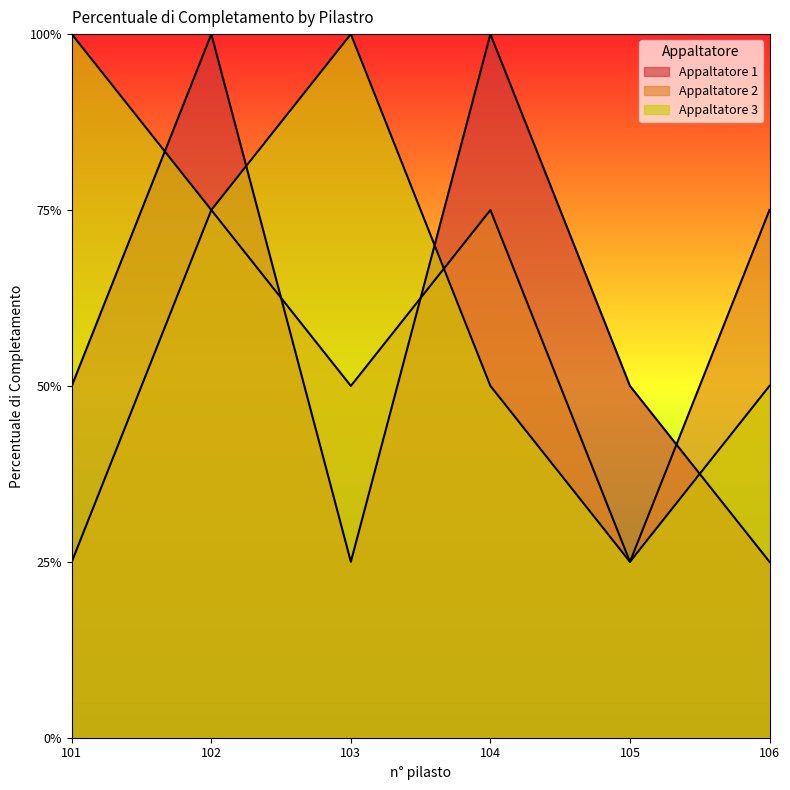

Is it true that Appaltatore 3 equals 11 at 106?

False